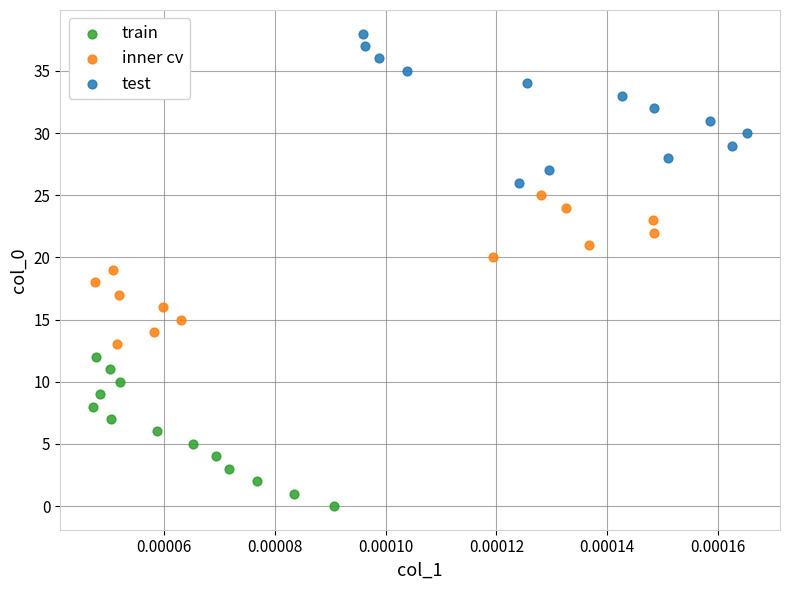

Which series reaches the maximum Y coordinate?

test